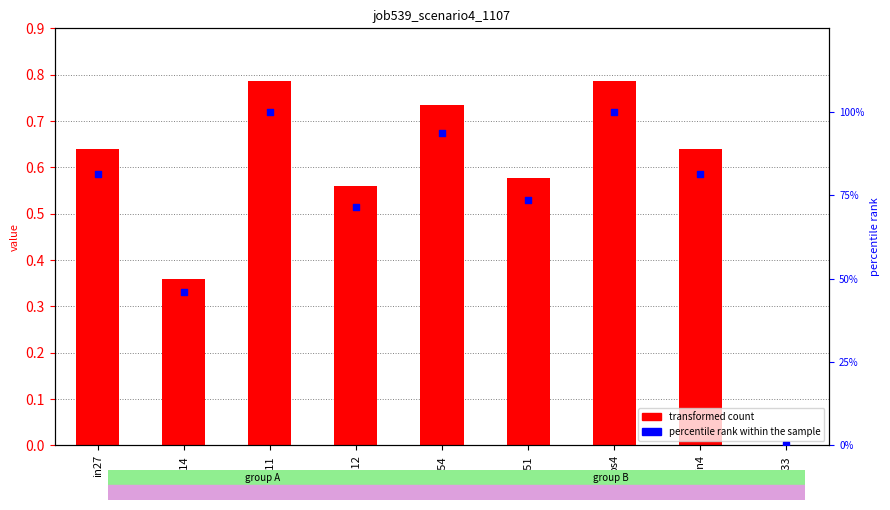

Which series has the largest total across all categories?

percentile rank within the sample